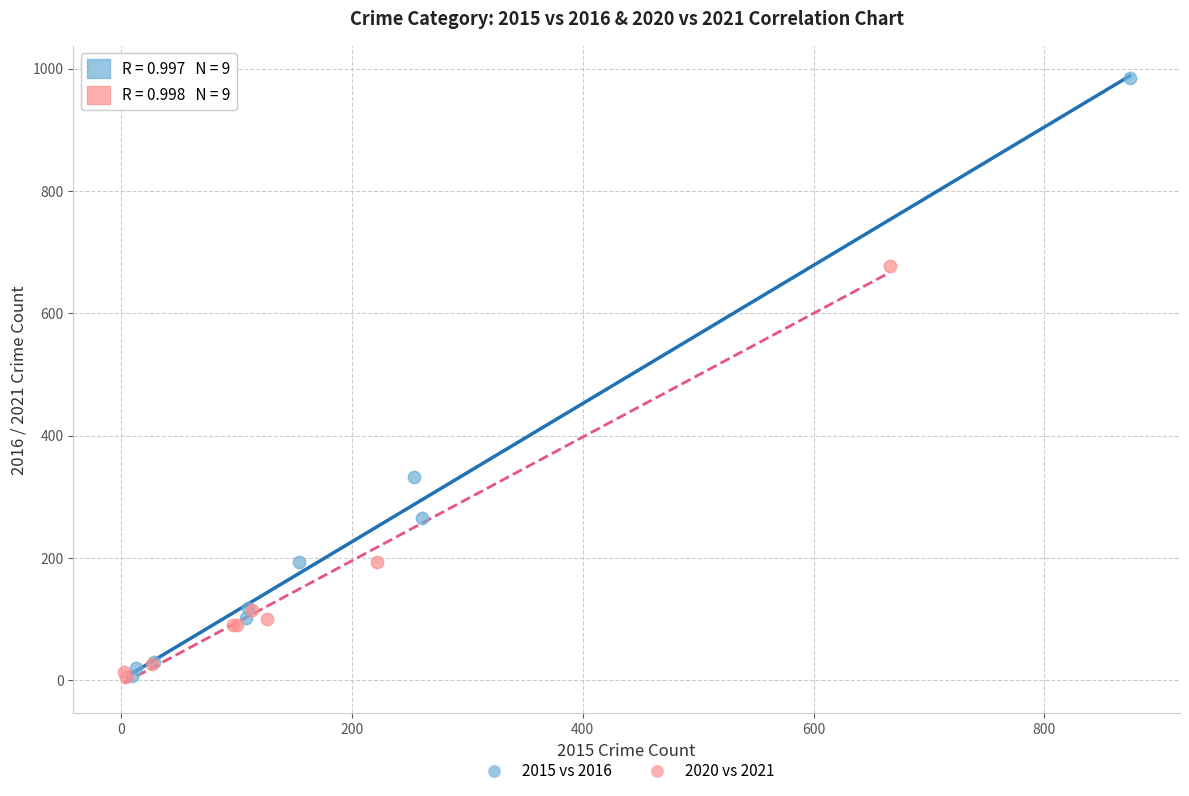

Which series has the widest spread of Y values?

2015 vs 2016